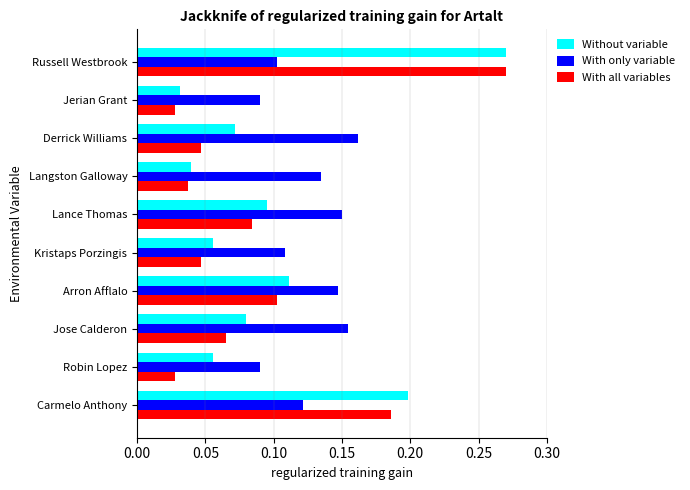

At which category is the sum across all series the highest?

Russell Westbrook